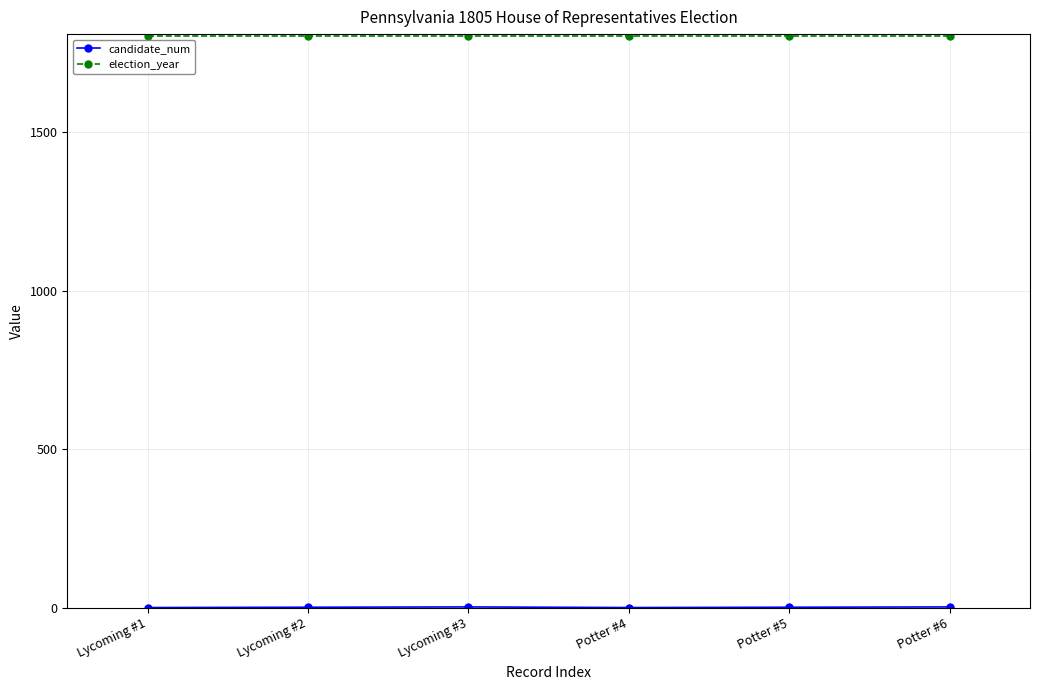

What is the greatest value displayed?

1805